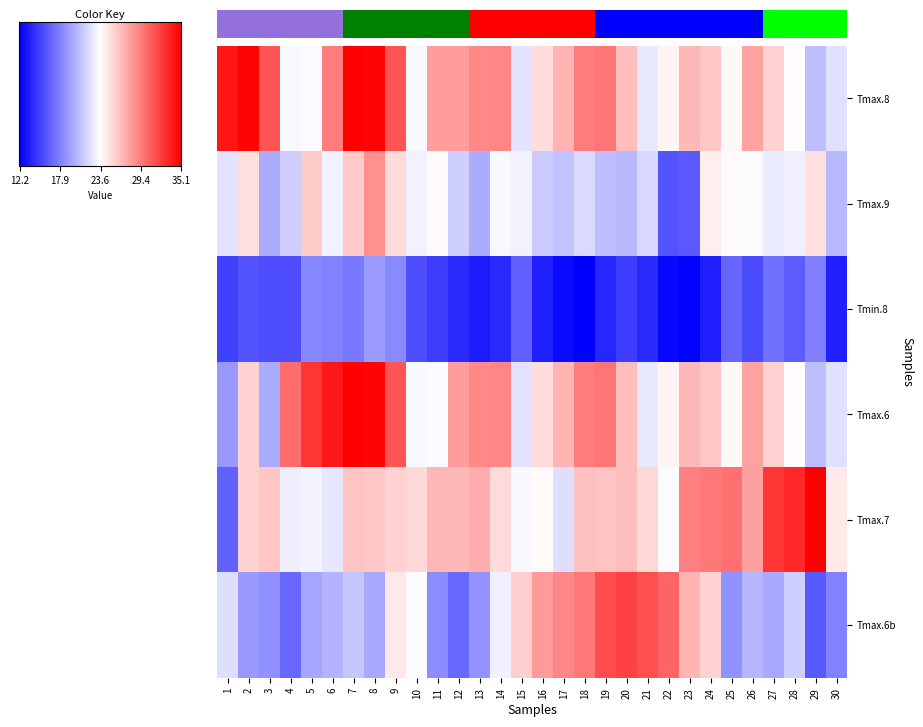

At how many categories does at least one series exceed 28?

26